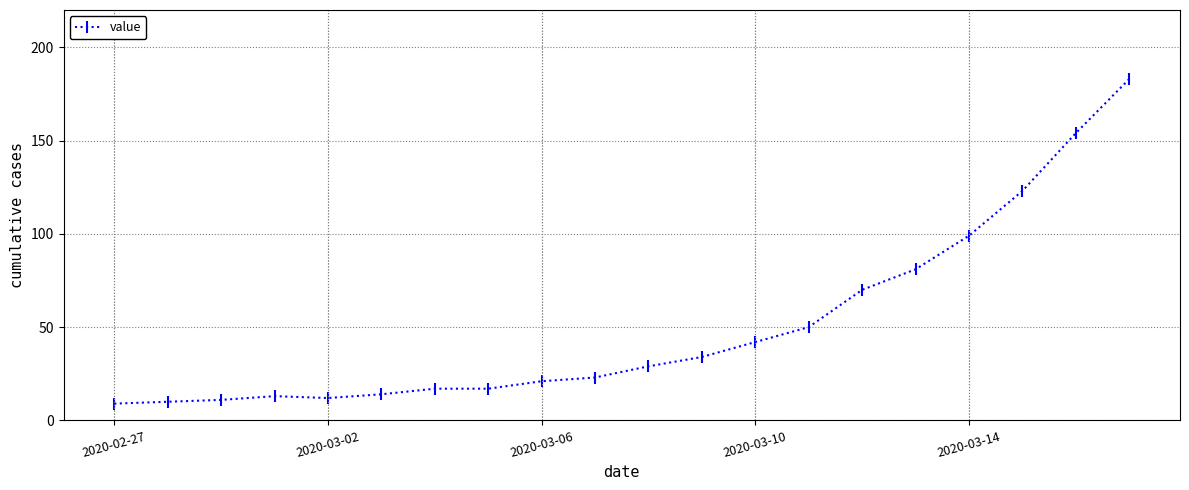

What is the value of the 4th point from the left?

13